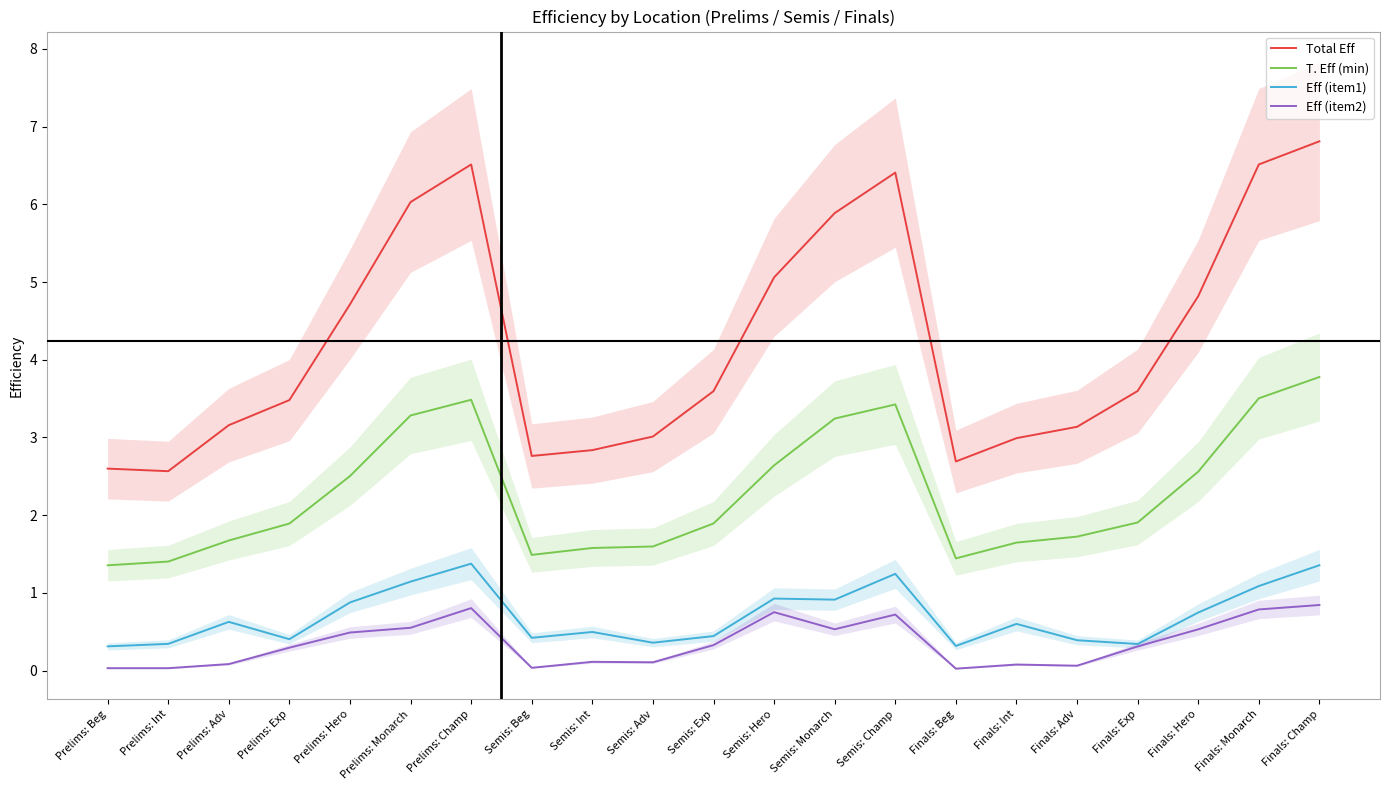

Reading left to right, transcribe all the data shown in this chart.

Total Eff: Prelims: Beg=2.6	Prelims: Int=2.6	Prelims: Adv=3.2	Prelims: Exp=3.5	Prelims: Hero=4.7	Prelims: Monarch=6.0	Prelims: Champ=6.5	Semis: Beg=2.8	Semis: Int=2.8	Semis: Adv=3.0	Semis: Exp=3.6	Semis: Hero=5.1	Semis: Monarch=5.9	Semis: Champ=6.4	Finals: Beg=2.7	Finals: Int=3.0	Finals: Adv=3.1	Finals: Exp=3.6	Finals: Hero=4.8	Finals: Monarch=6.5	Finals: Champ=6.8
T. Eff (min): Prelims: Beg=1.4	Prelims: Int=1.4	Prelims: Adv=1.7	Prelims: Exp=1.9	Prelims: Hero=2.5	Prelims: Monarch=3.3	Prelims: Champ=3.5	Semis: Beg=1.5	Semis: Int=1.6	Semis: Adv=1.6	Semis: Exp=1.9	Semis: Hero=2.6	Semis: Monarch=3.2	Semis: Champ=3.4	Finals: Beg=1.4	Finals: Int=1.6	Finals: Adv=1.7	Finals: Exp=1.9	Finals: Hero=2.6	Finals: Monarch=3.5	Finals: Champ=3.8
Eff (item1): Prelims: Beg=0.3	Prelims: Int=0.3	Prelims: Adv=0.6	Prelims: Exp=0.4	Prelims: Hero=0.9	Prelims: Monarch=1.1	Prelims: Champ=1.4	Semis: Beg=0.4	Semis: Int=0.5	Semis: Adv=0.4	Semis: Exp=0.4	Semis: Hero=0.9	Semis: Monarch=0.9	Semis: Champ=1.2	Finals: Beg=0.3	Finals: Int=0.6	Finals: Adv=0.4	Finals: Exp=0.3	Finals: Hero=0.7	Finals: Monarch=1.1	Finals: Champ=1.4
Eff (item2): Prelims: Beg=0.0	Prelims: Int=0.0	Prelims: Adv=0.1	Prelims: Exp=0.3	Prelims: Hero=0.5	Prelims: Monarch=0.6	Prelims: Champ=0.8	Semis: Beg=0.0	Semis: Int=0.1	Semis: Adv=0.1	Semis: Exp=0.3	Semis: Hero=0.8	Semis: Monarch=0.5	Semis: Champ=0.7	Finals: Beg=0.0	Finals: Int=0.1	Finals: Adv=0.1	Finals: Exp=0.3	Finals: Hero=0.5	Finals: Monarch=0.8	Finals: Champ=0.8